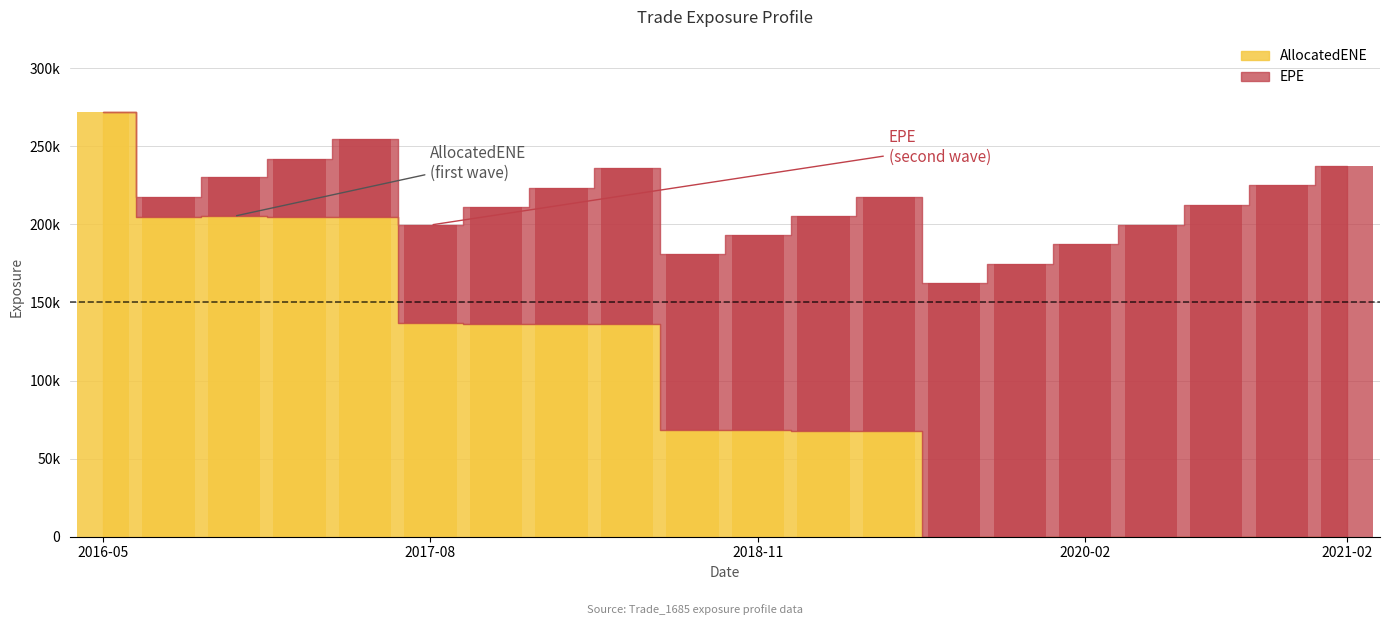

What is the value of the 2nd bar from the left?

204833.0